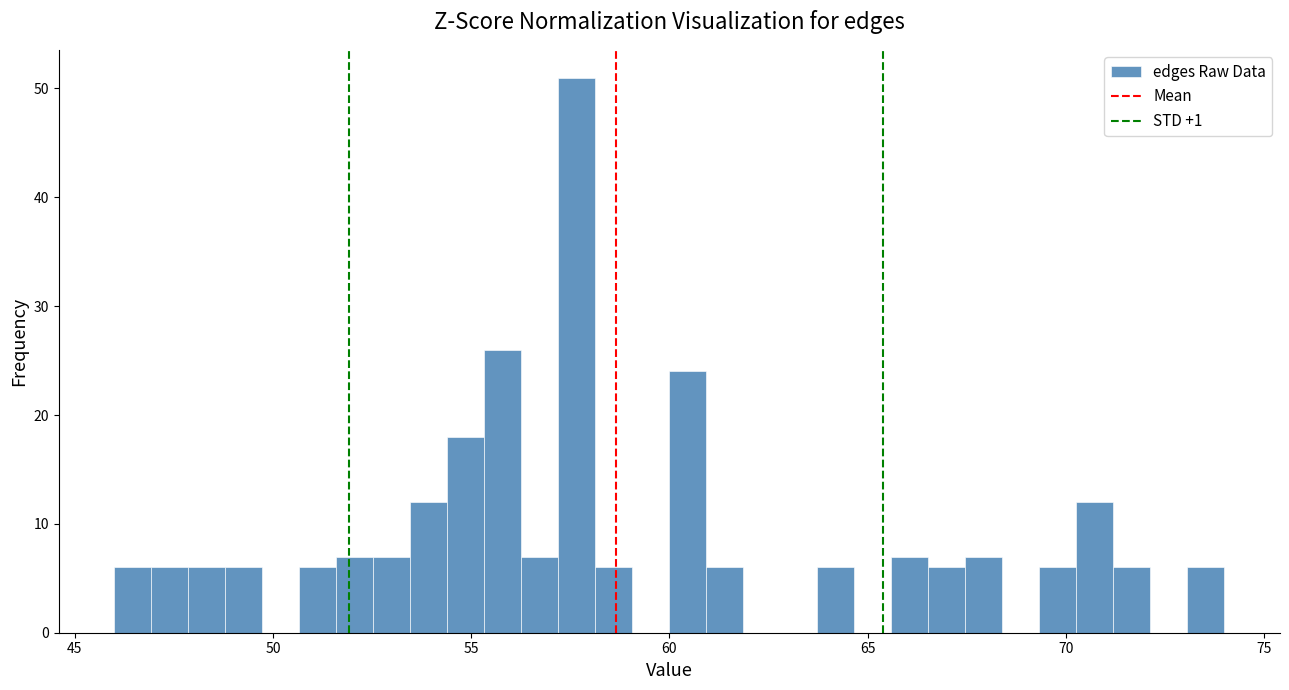

Around what value on the x-axis is the tallest bar? Give the approximate position of its centre, as read against the axis.

57.5